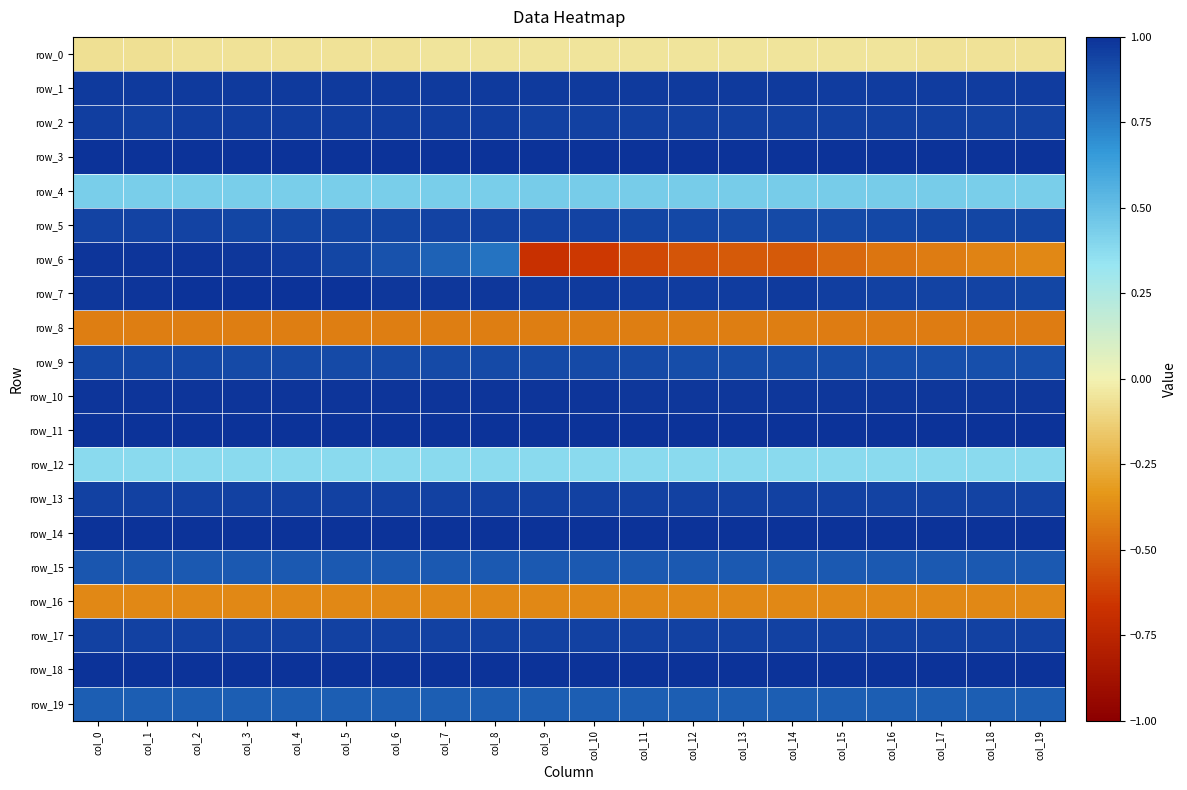

List the labels in order of row_7 value, largest first.

col_4, col_5, col_3, col_2, col_1, col_0, col_6, col_7, col_8, col_9, col_10, col_14, col_13, col_12, col_11, col_15, col_16, col_17, col_18, col_19